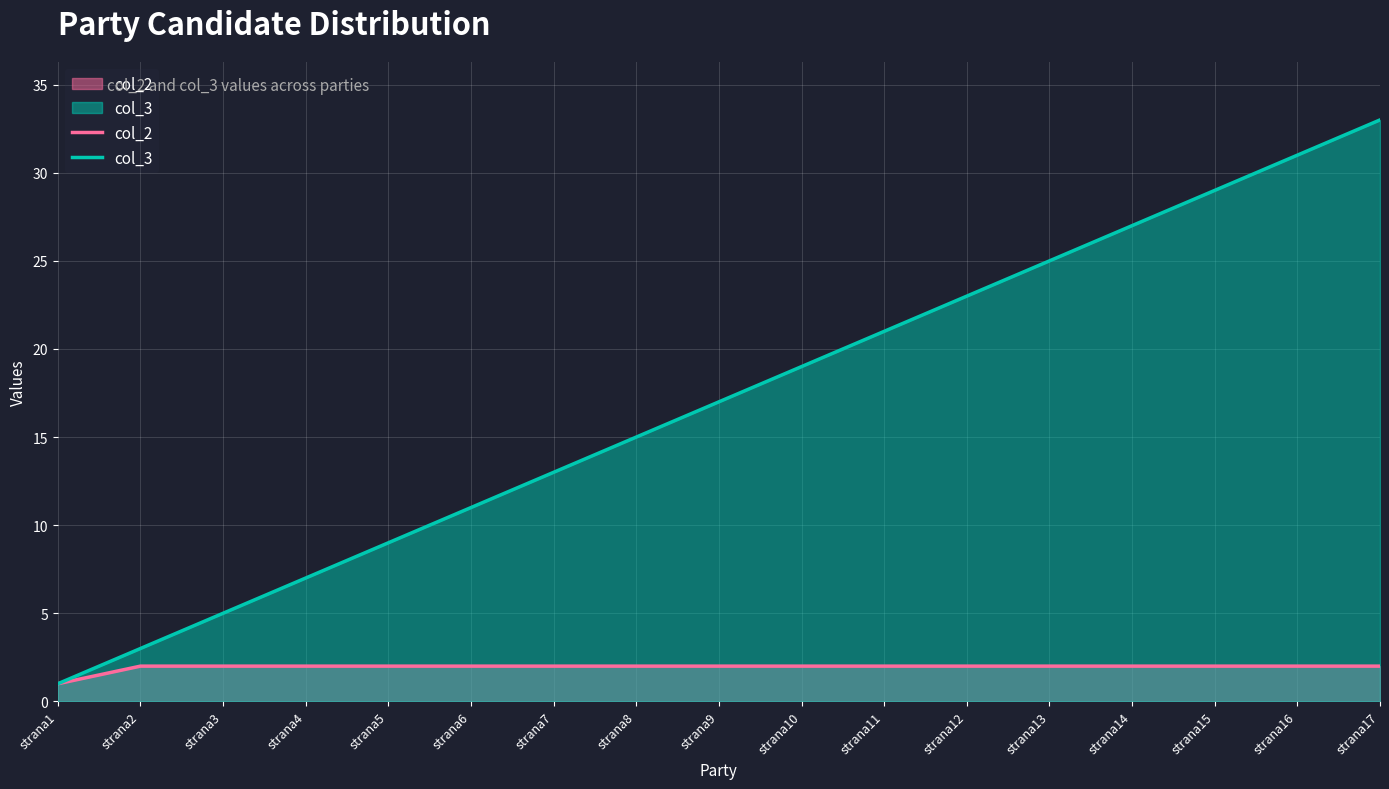

The value of col_2 at strana4 is 1. True or false?

False